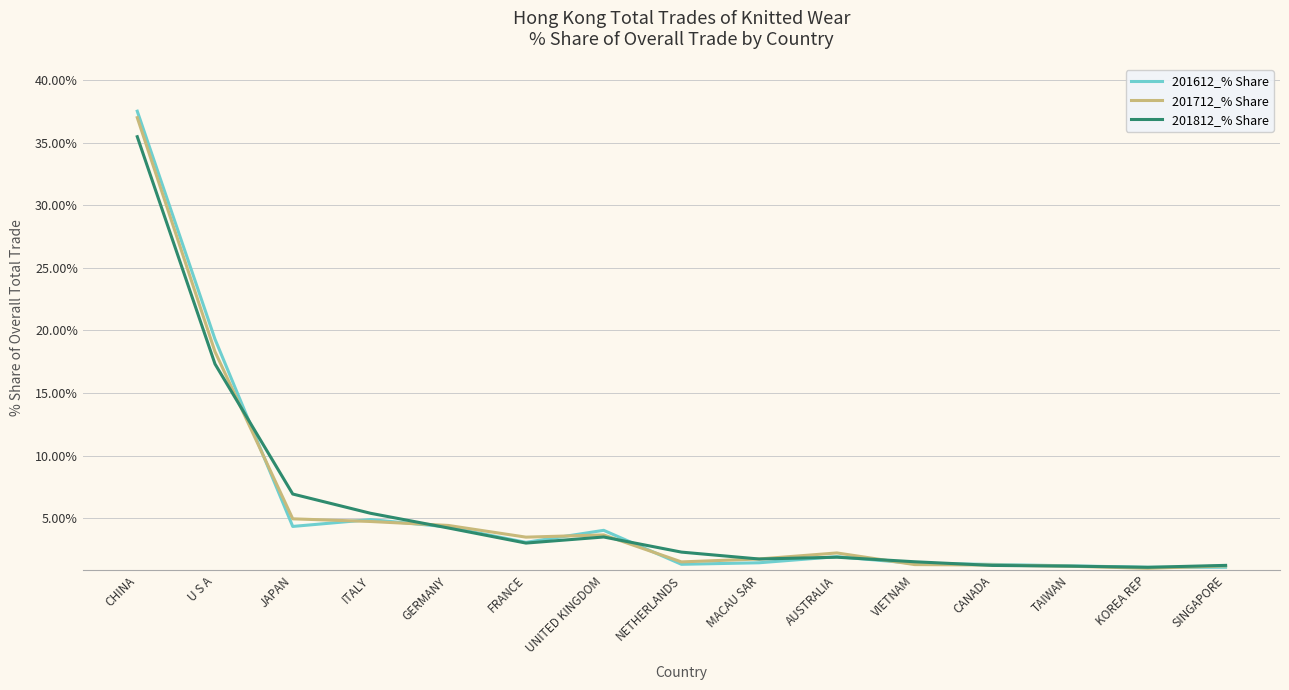

What are all the series names shown in the legend?

201612_% Share, 201712_% Share, 201812_% Share